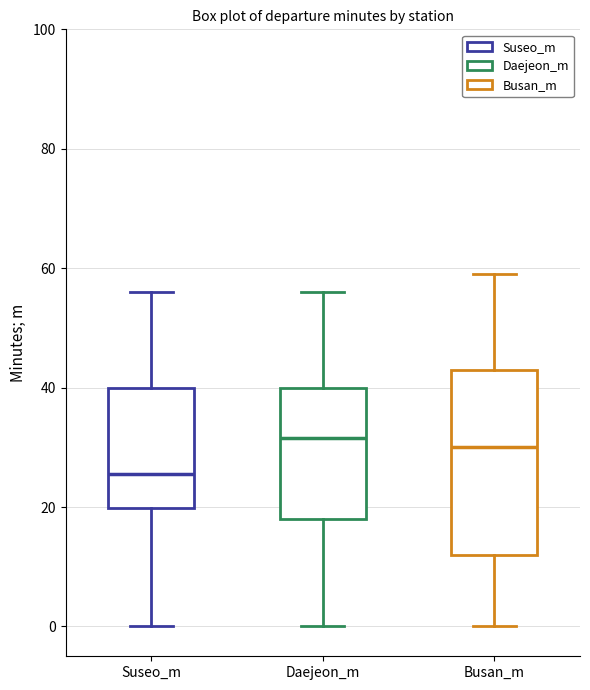

Which box is the tallest, from its lower edge to its upper edge?

Busan_m